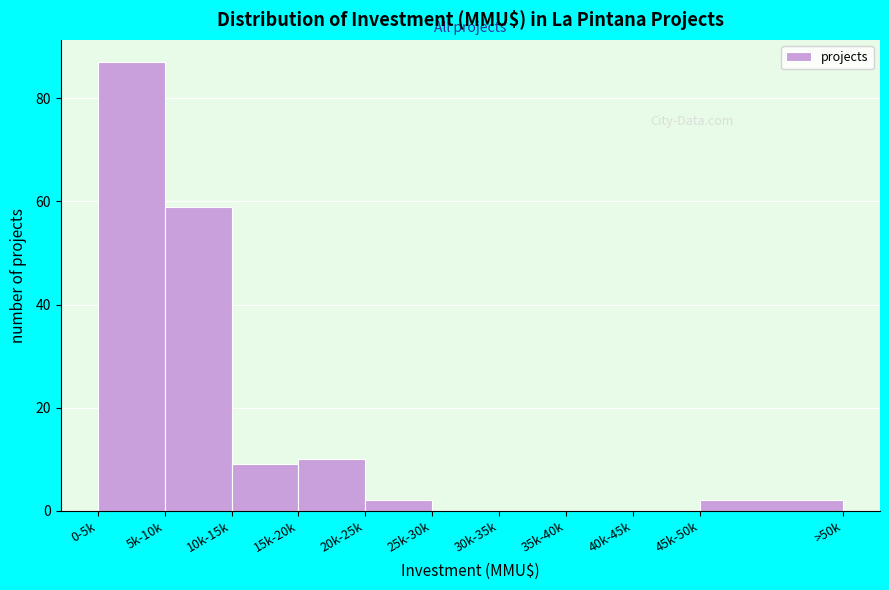

Reading right to left, extract all data points from this chart.

45k-50k=2	40k-45k=0	35k-40k=0	30k-35k=0	25k-30k=0	20k-25k=2	15k-20k=10	10k-15k=9	5k-10k=59	0-5k=87